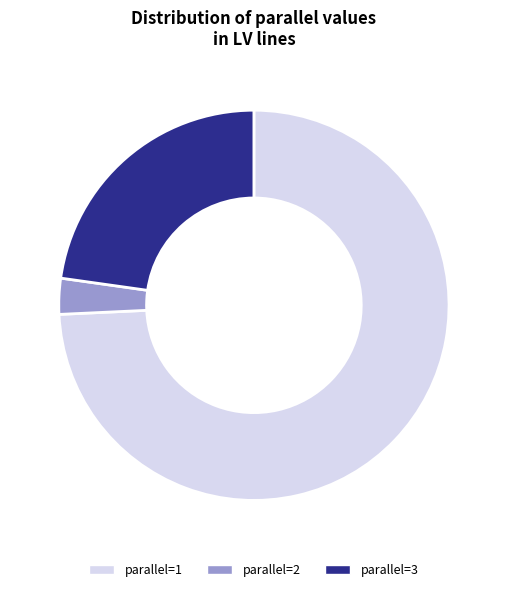

Do parallel=2 and parallel=1 together represent more than half of the pie?

Yes